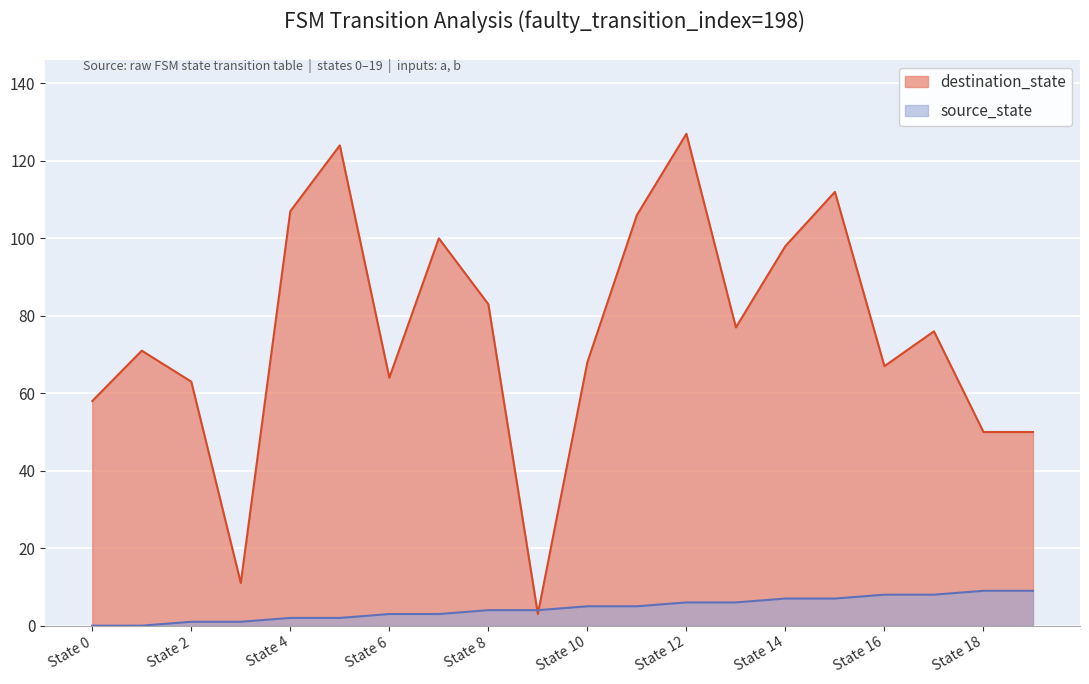

Does the chart display data point markers on the line(s)?

No